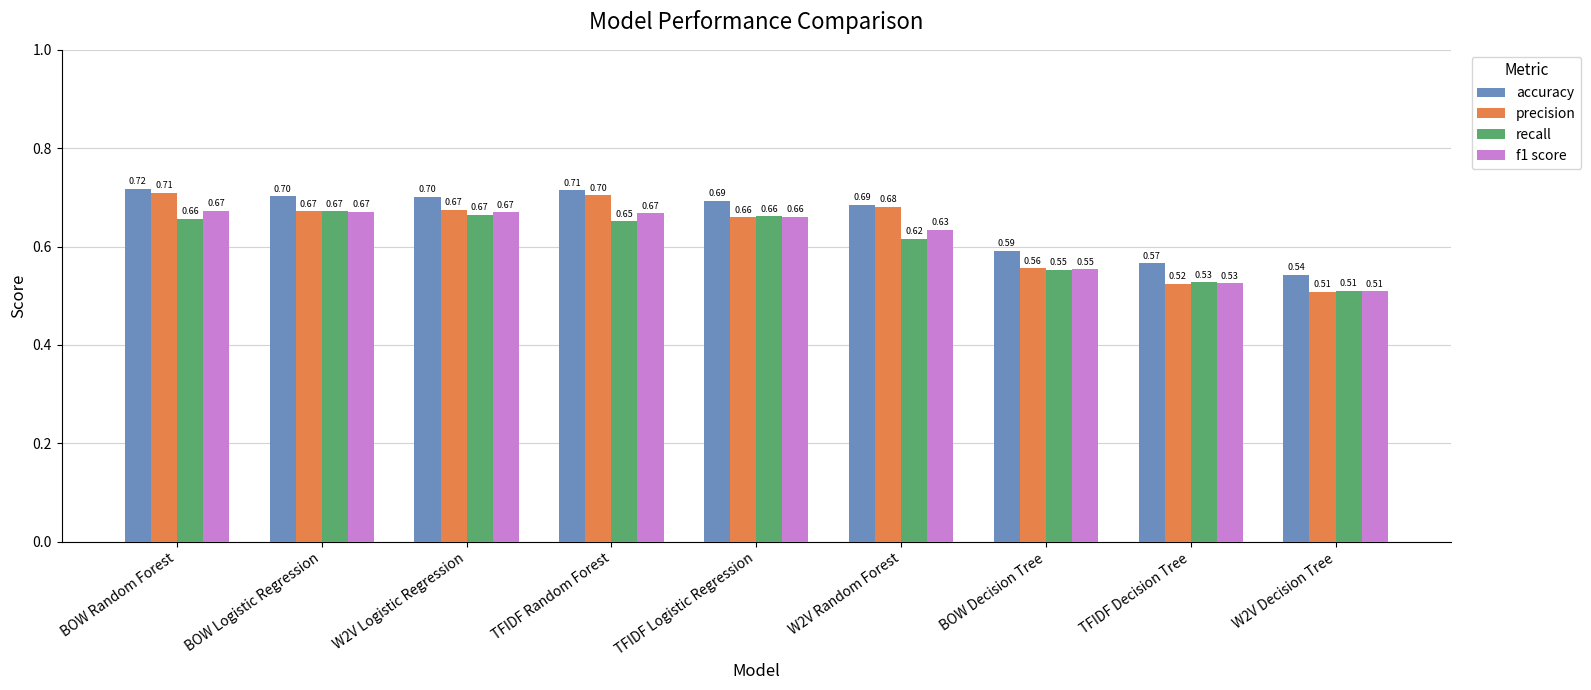

Which series has the widest spread of values?

precision